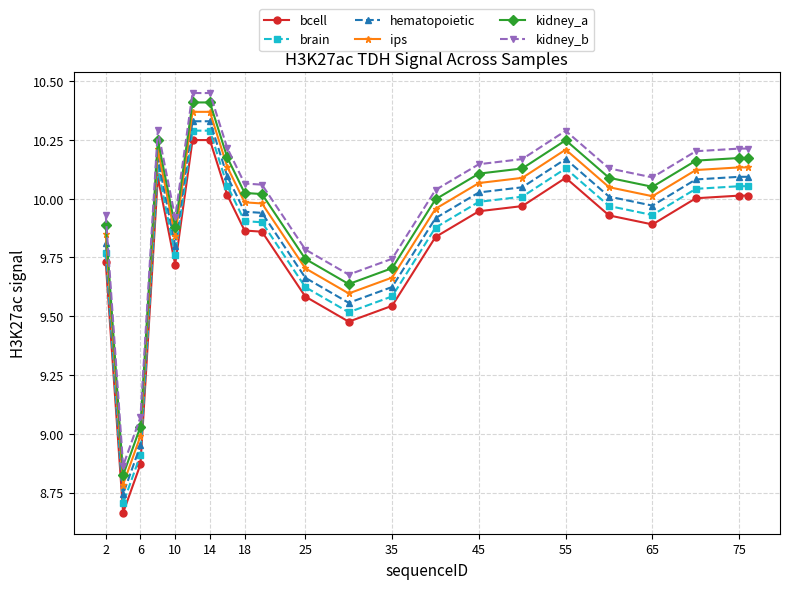

At how many categories does at least one series exceed 8?

22